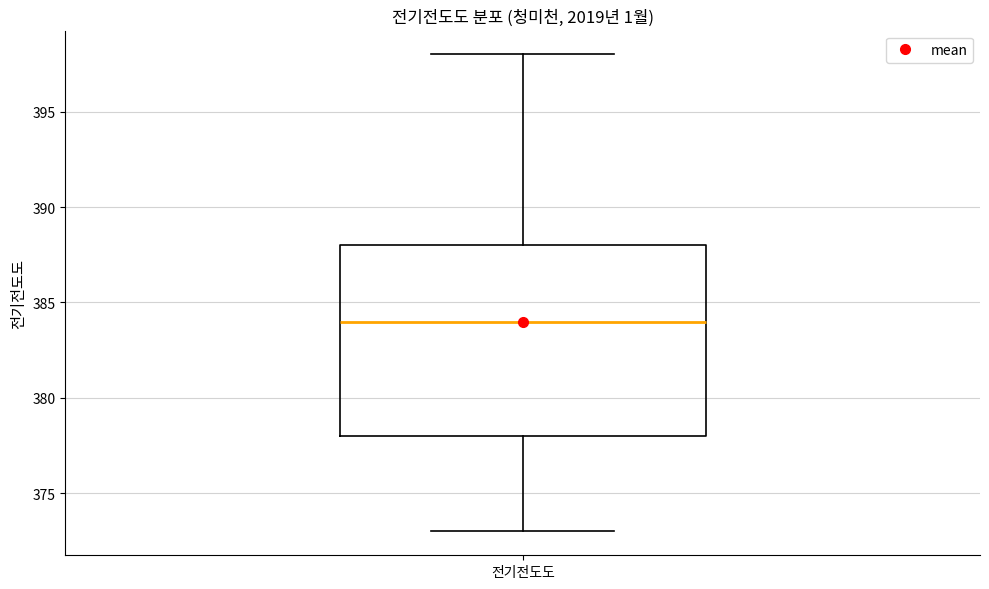

Read this box plot against the y-axis: the position of the median line, the range covered by the box, and the ends of both whiskers. The values are not printed on the chart, so give them approximately, as read against the axis.

median 384, box 378 to 388, whiskers 373 to 398